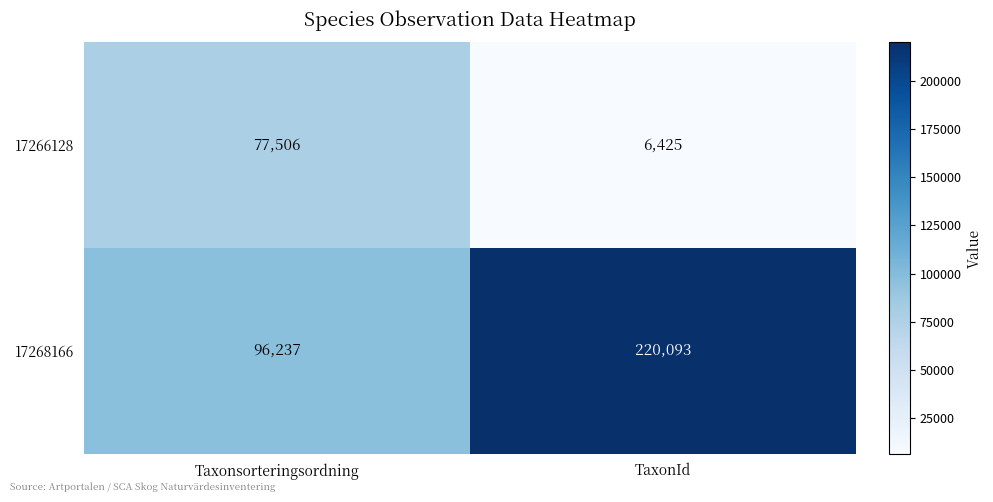

Which series has the largest total across all categories?

17268166